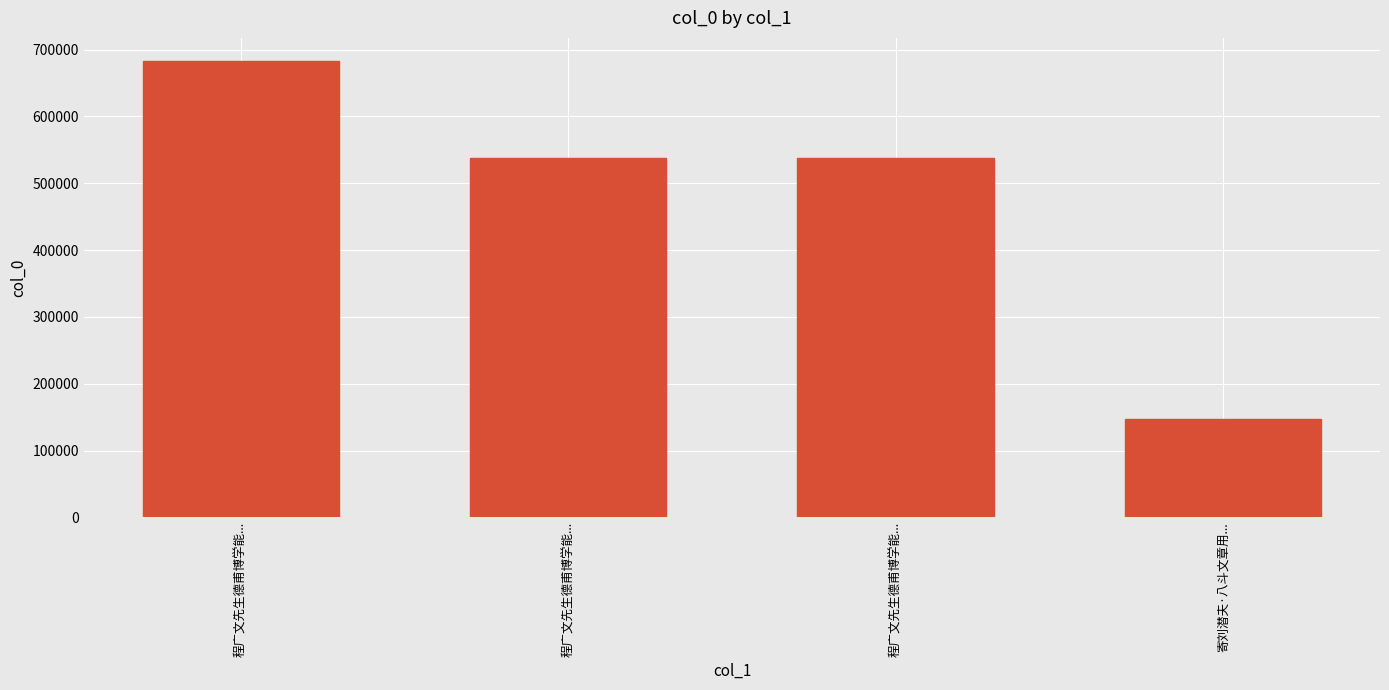

Count the number of data series in this chart.

1